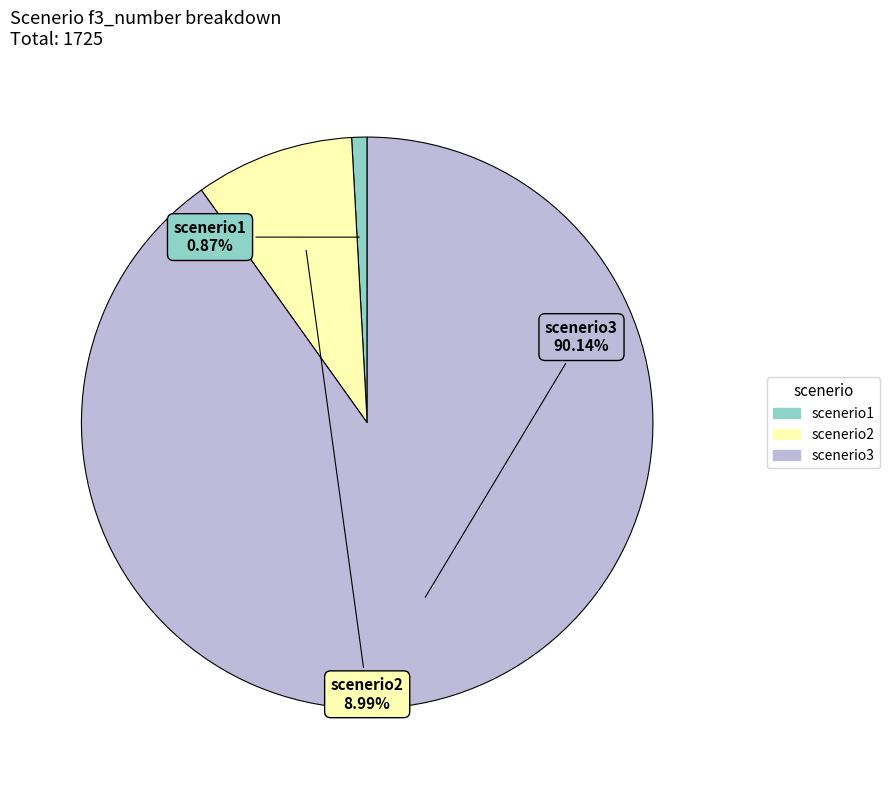

What is the smallest slice in the pie chart?

scenerio1